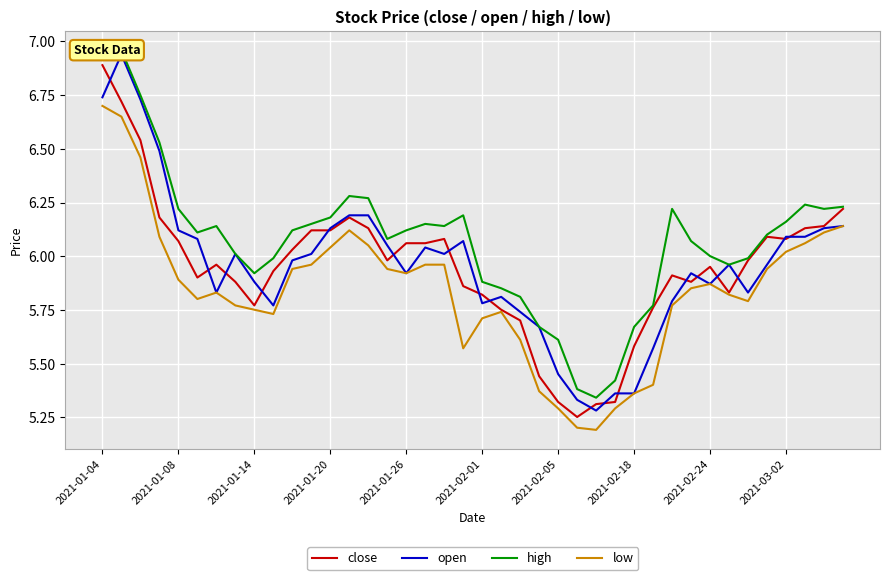

How many data points does each series have?

40